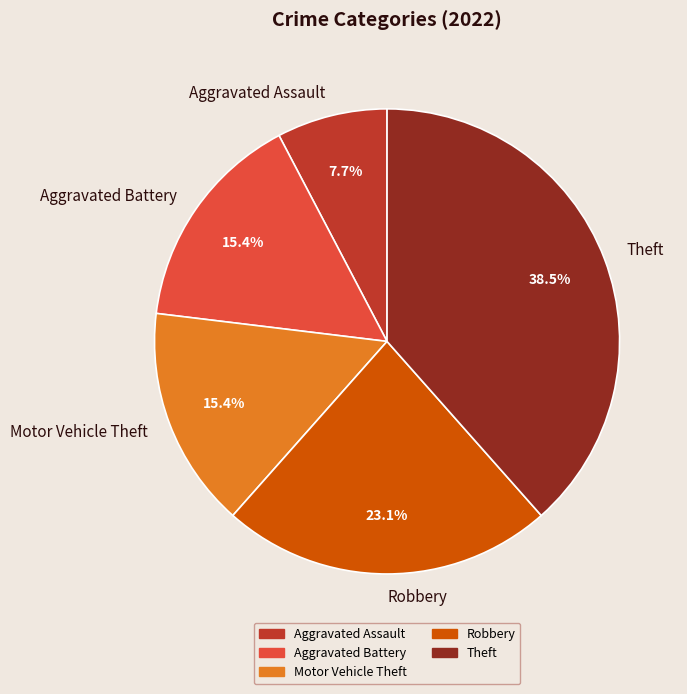

Which slice is the smallest?

Aggravated Assault